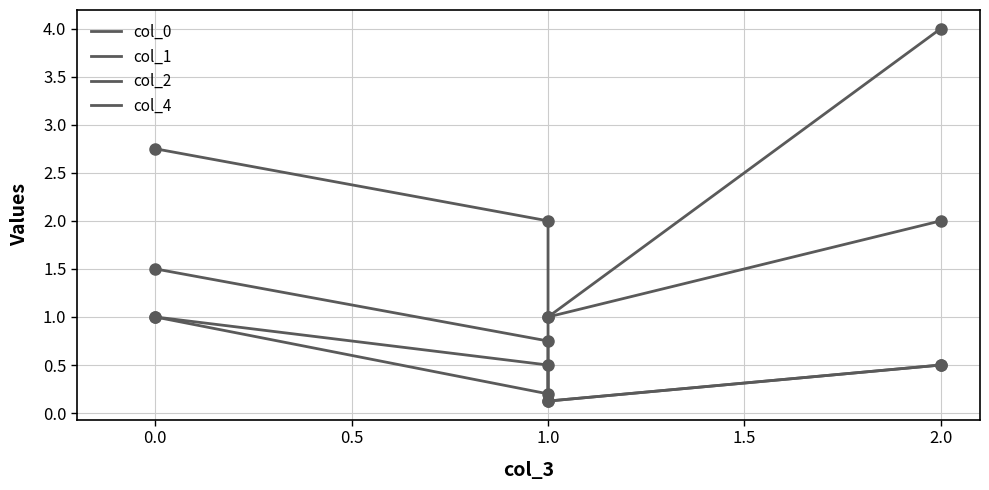

What are all the series names shown in the legend?

col_0, col_1, col_2, col_4